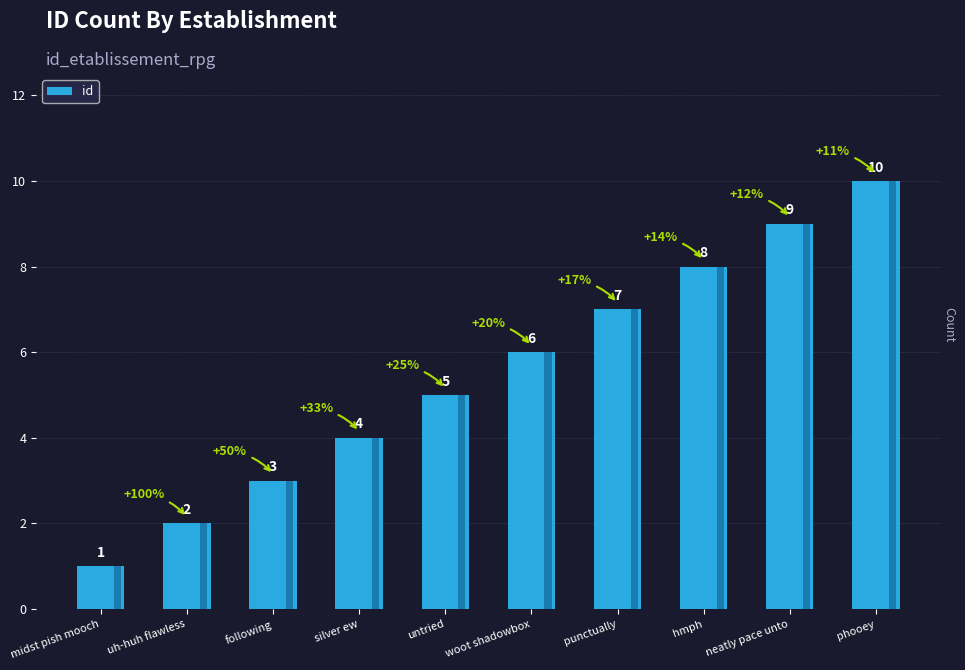

Reading left to right, what are all the values shown in this chart?

midst pish mooch=1	uh-huh flawless=2	following=3	silver ew=4	untried=5	woot shadowbox=6	punctually=7	hmph=8	neatly pace unto=9	phooey=10